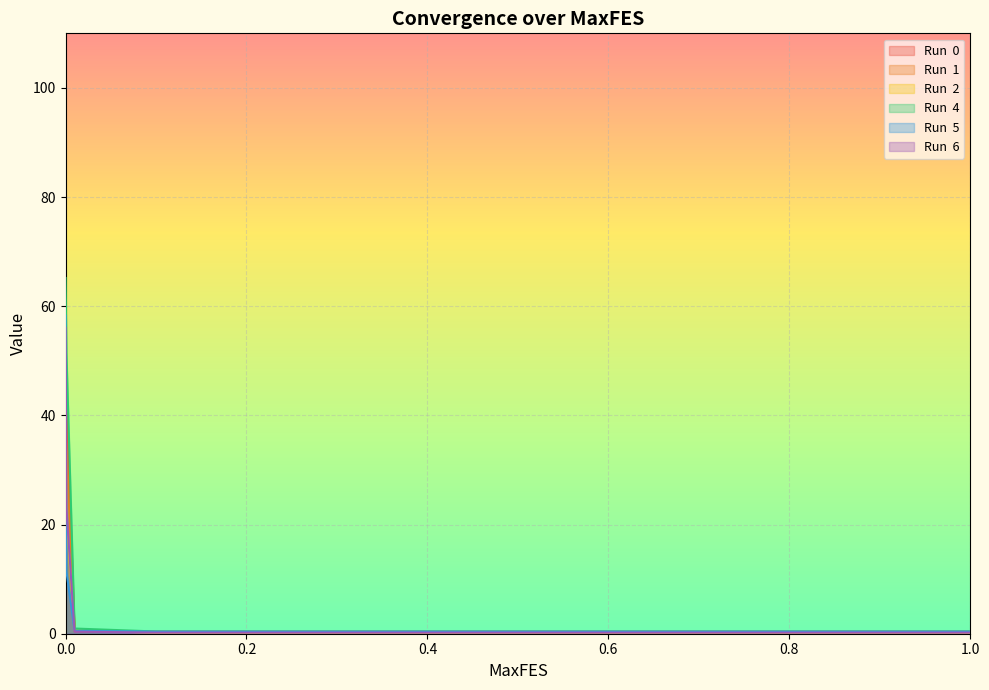

List the labels in order of Run  1 value, largest first.

0, 0.001, 0.01, 0.1, 0.2, 0.3, 0.4, 0.5, 0.6, 0.7, 0.8, 0.9, 1